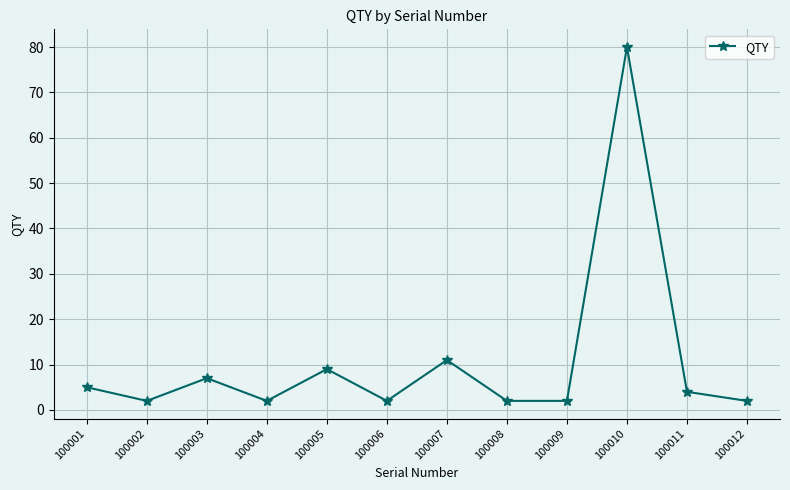

Approximately how many times larger is the value at 100004 compared to 100006?

1.0